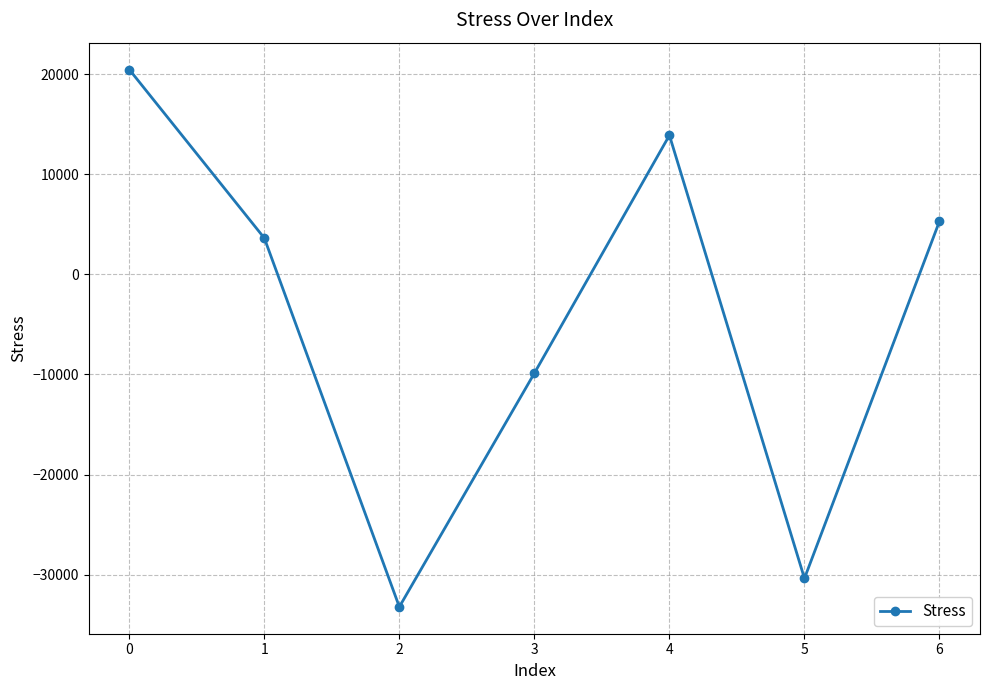

Reading left to right, what are all the values shown in this chart?

0=20454.7	1=3617.2	2=-33220.3	3=-9877.9	4=13884.6	5=-30377.0	6=5303.7